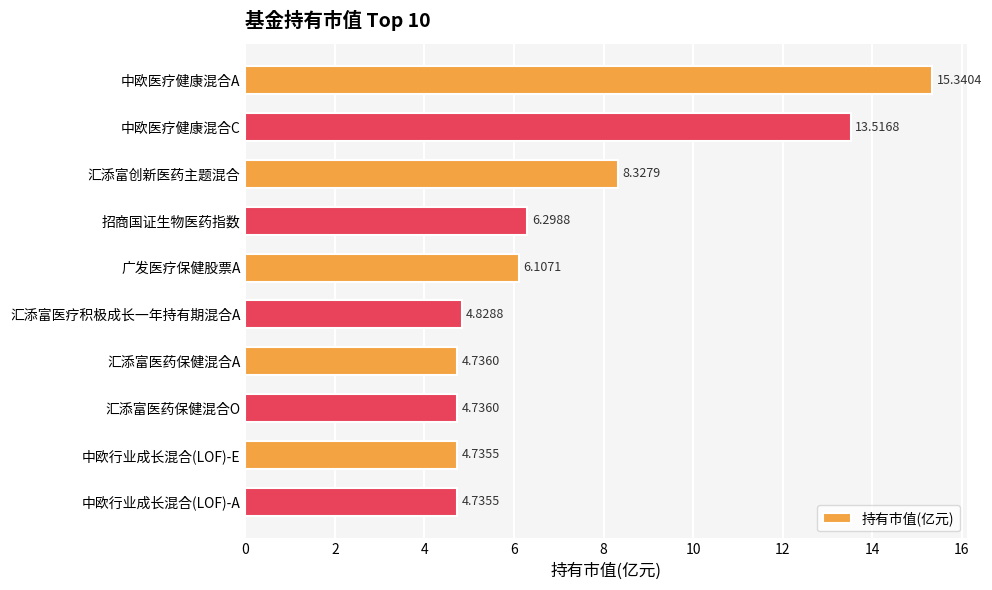

How many bars are there in total?

10